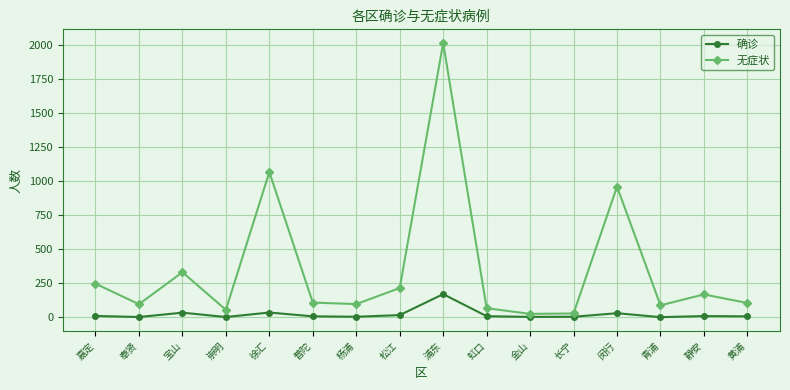

How many series are shown in this chart?

2